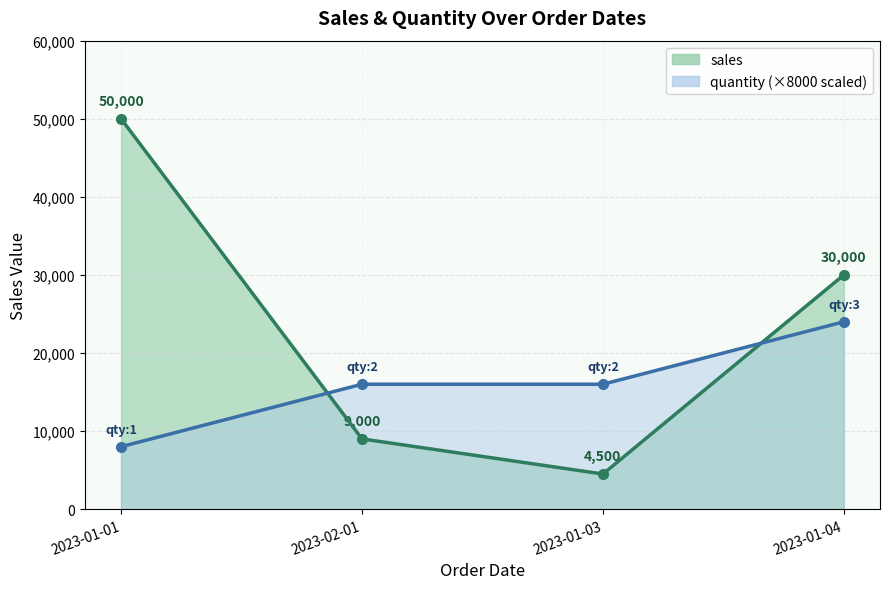

Rank the series by their average value, from lowest to highest.

quantity, sales